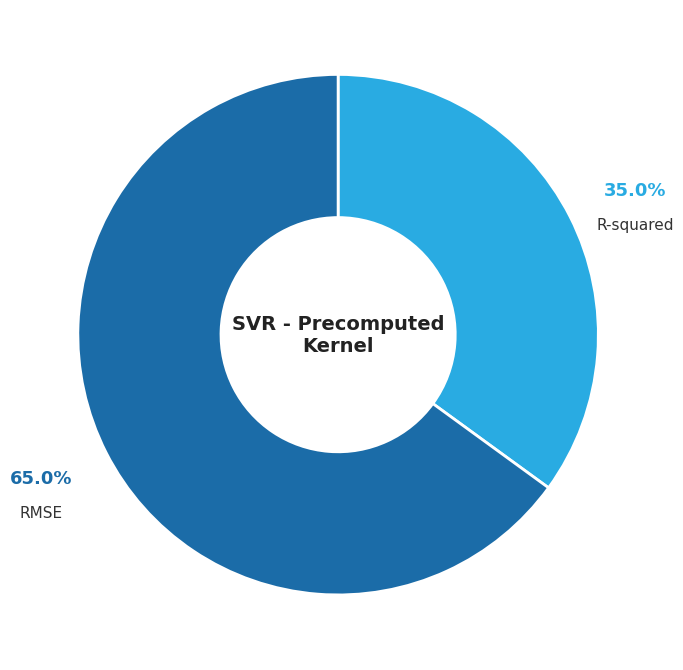

How many segments does this pie chart have?

2